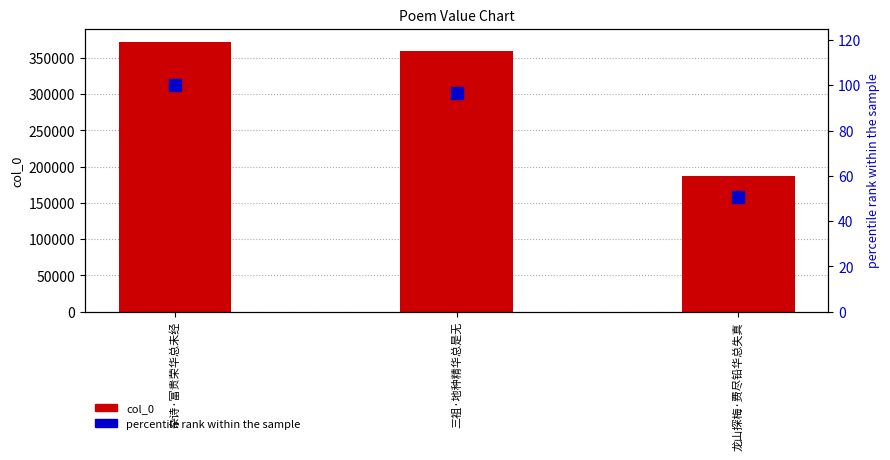

Which series changed the most between 杂诗·富贵荣华总未经 and 三祖·地种精华总是无?

col_0